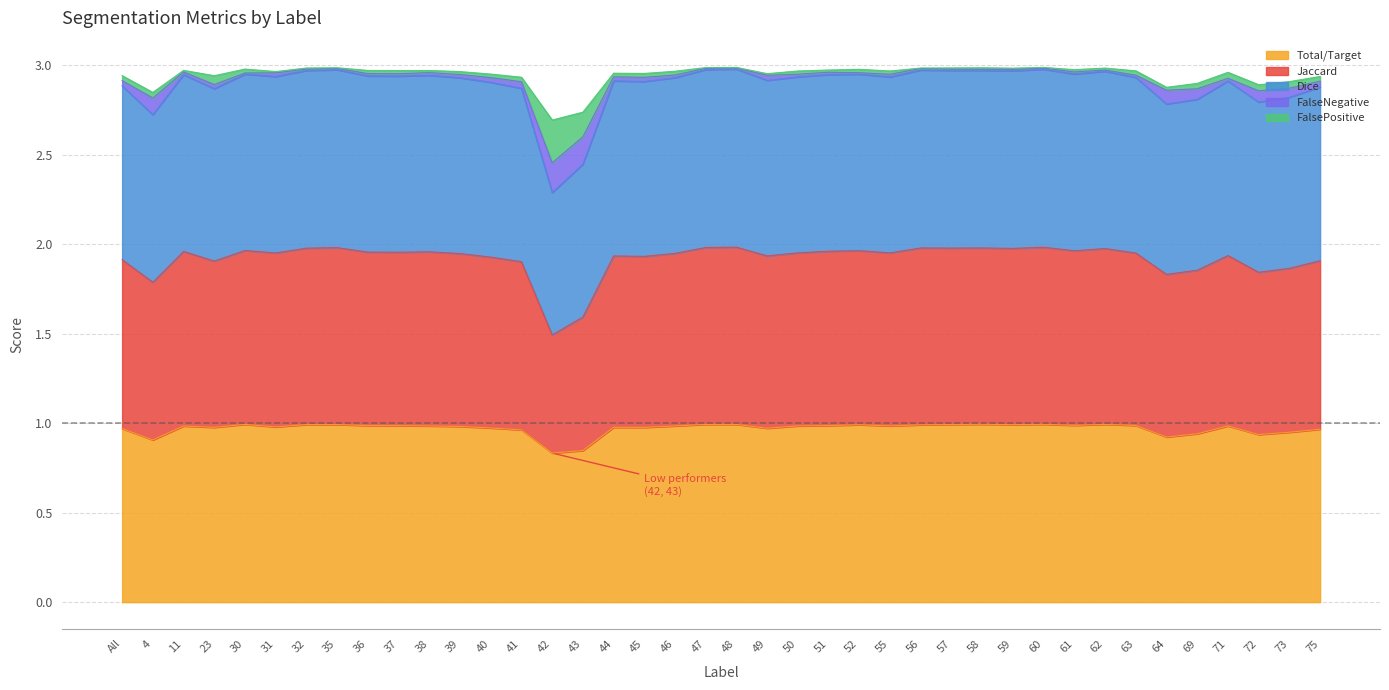

In Dice, how many points are lower than both neighbors (excluding endpoints)?

13